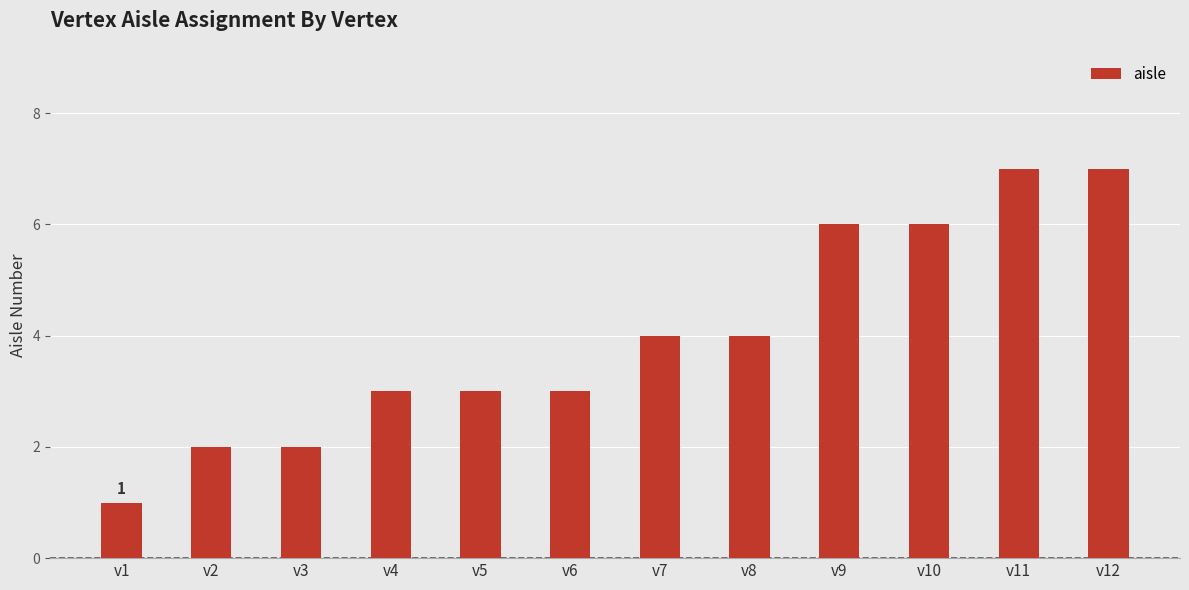

What is the value of the 5th bar from the left?

3